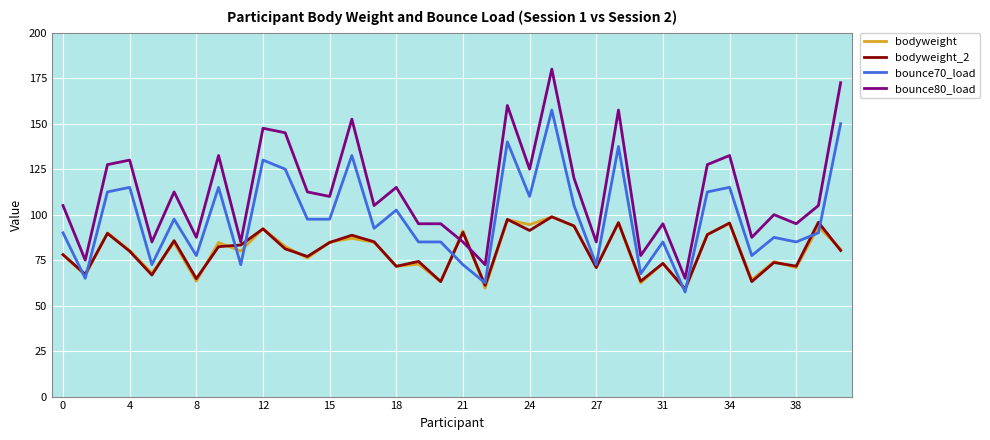

Which series has the largest total across all categories?

bounce80_load